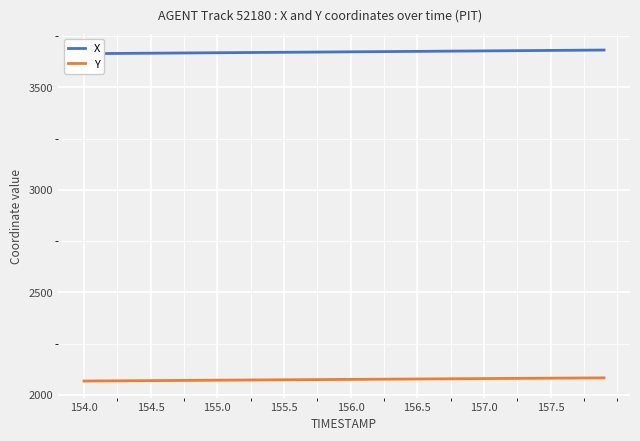

Which series has the largest total across all categories?

X